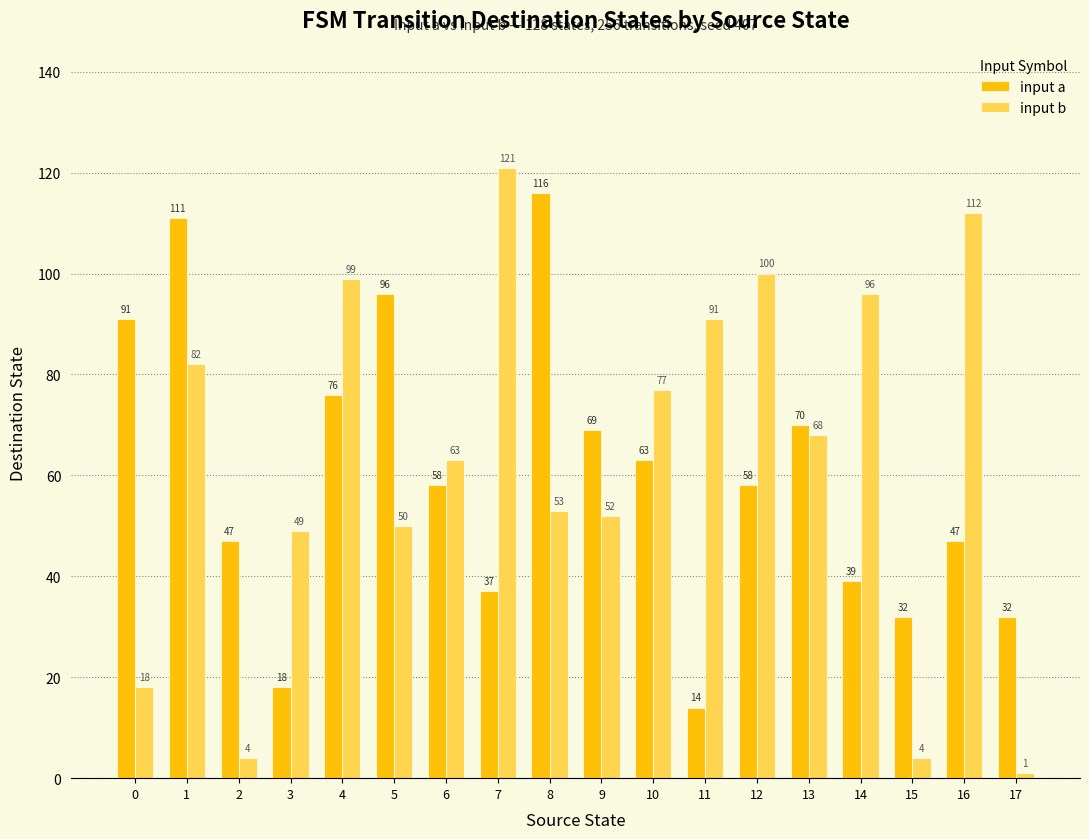

How many values in the input b series are below 68?

9